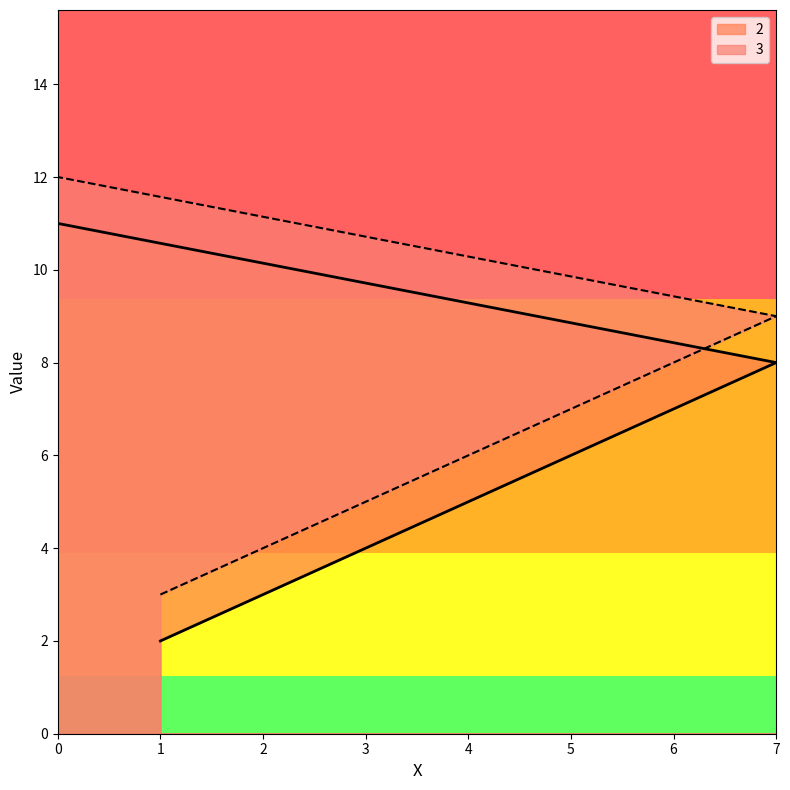

What is the minimum value for 3?

3